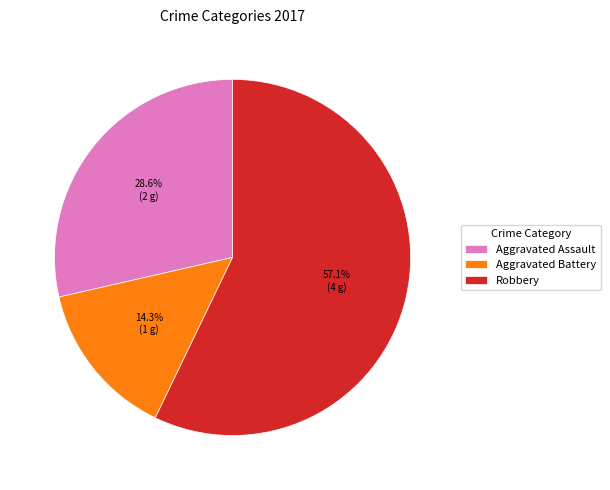

How much of the chart is everything except Aggravated Battery?

85.7%